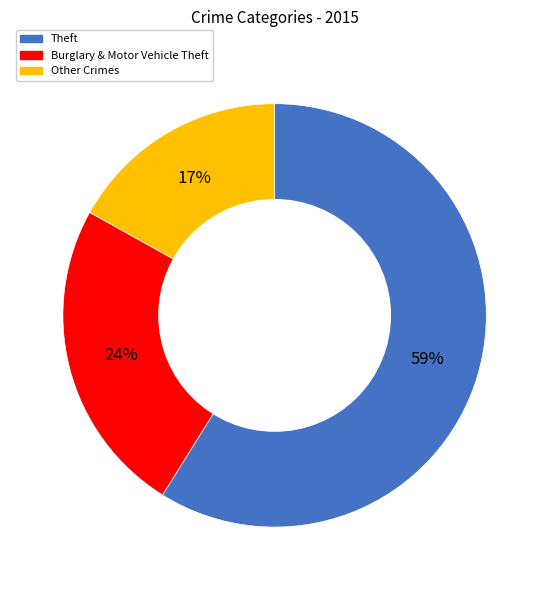

To the nearest percent, what is the difference between the largest and smallest slice percentages?

42%